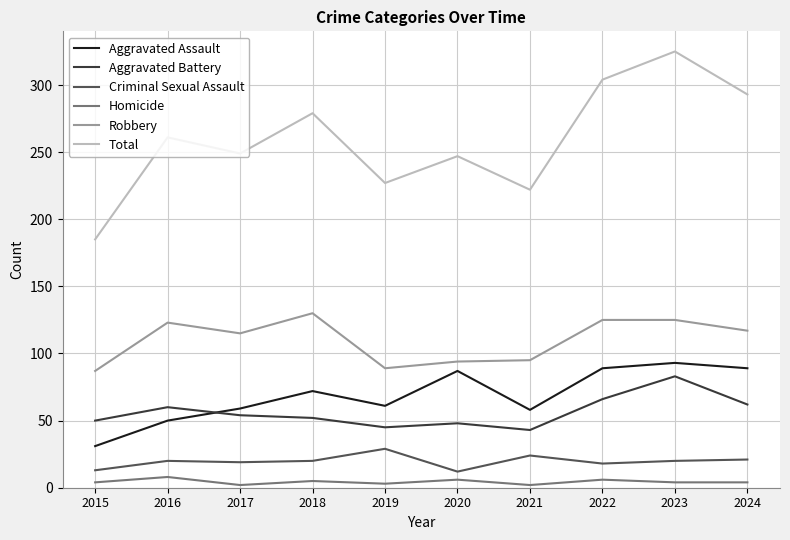

What is the difference between the highest and lowest values at 2023?

321